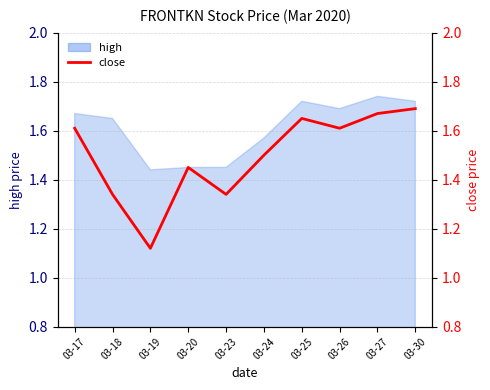

Which has a higher value, 03-25 or 03-27?

03-27